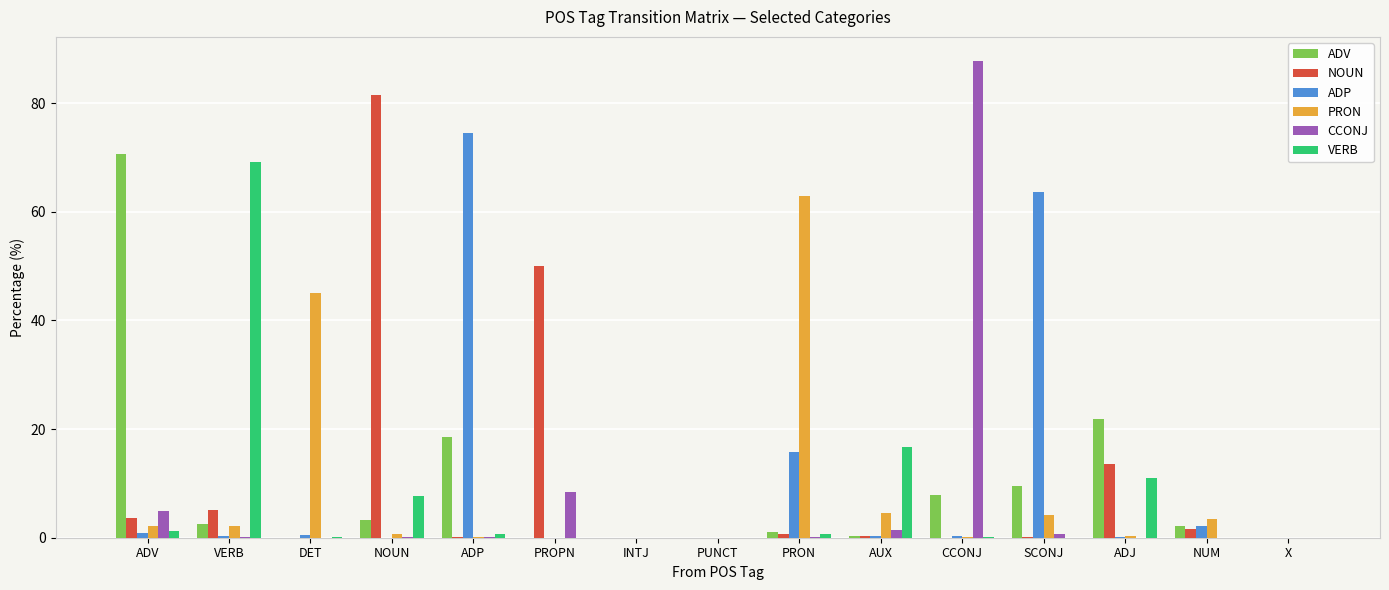

How many categories are shown in the chart?

15